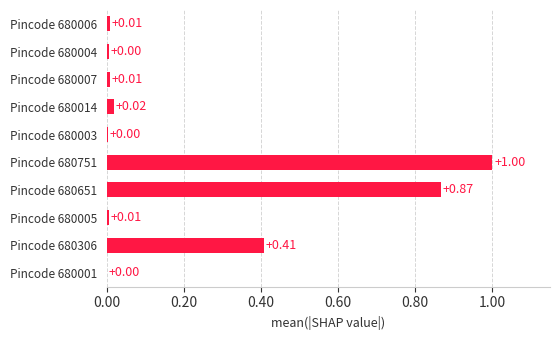

Between Pincode 680006 and Pincode 680014, which is larger?

Pincode 680014